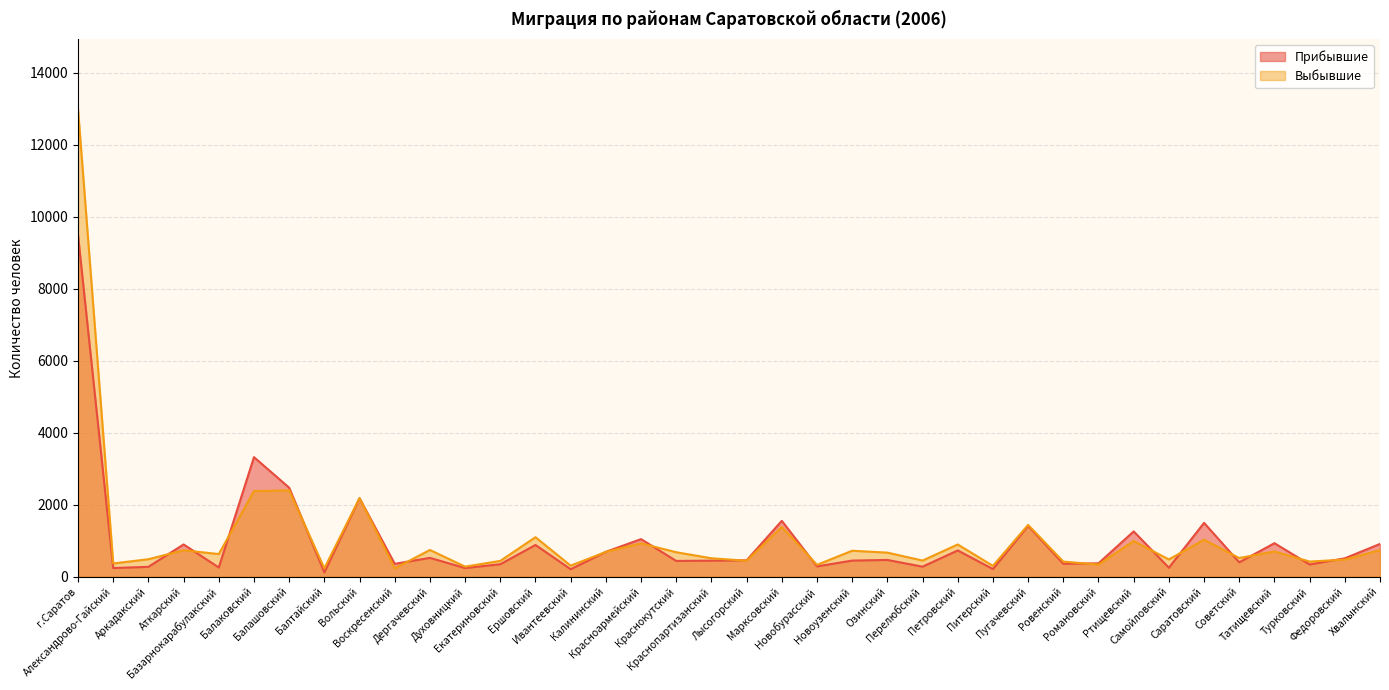

At how many categories does at least one series exceed 3755?

1